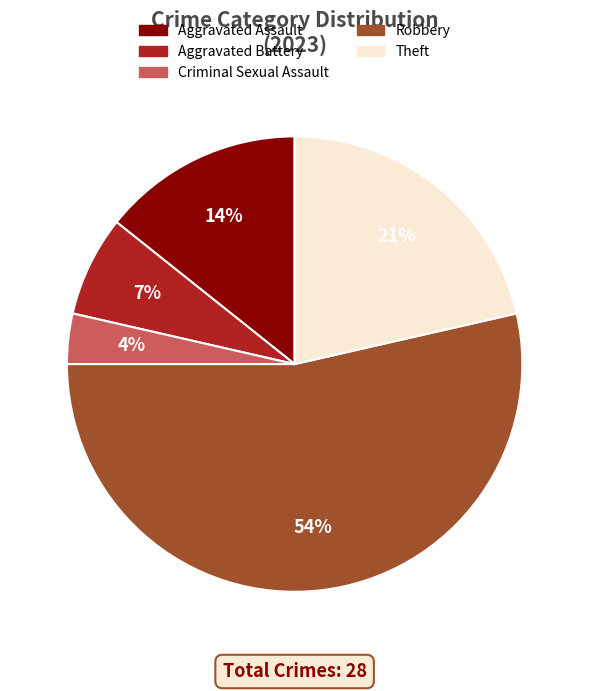

Approximately how many times larger is the value at Theft compared to Aggravated Assault?

1.5